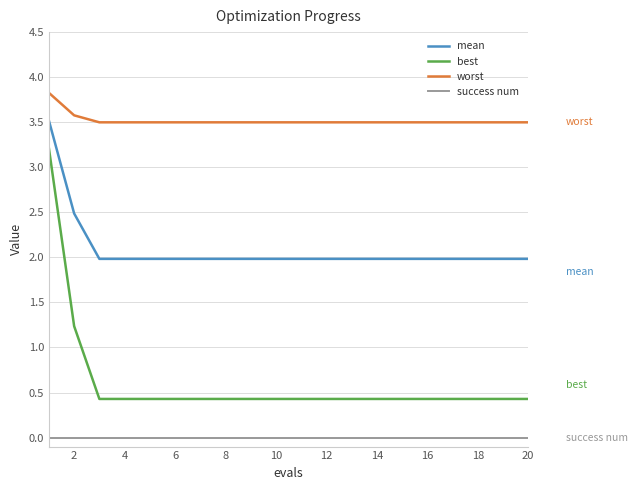

At how many categories does at least one series exceed 0?

20